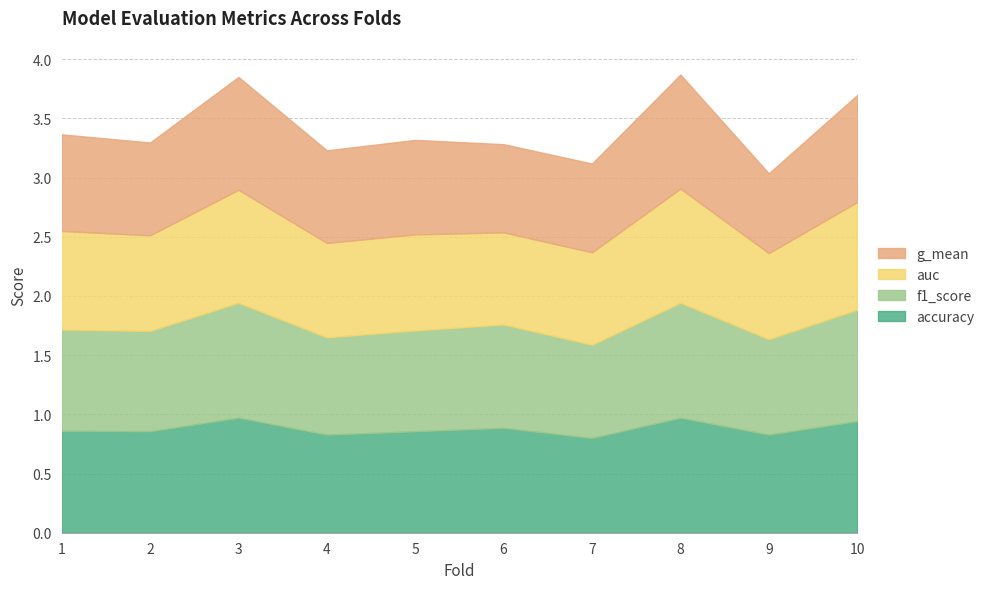

What are all the series names shown in the legend?

g_mean, auc, f1_score, accuracy